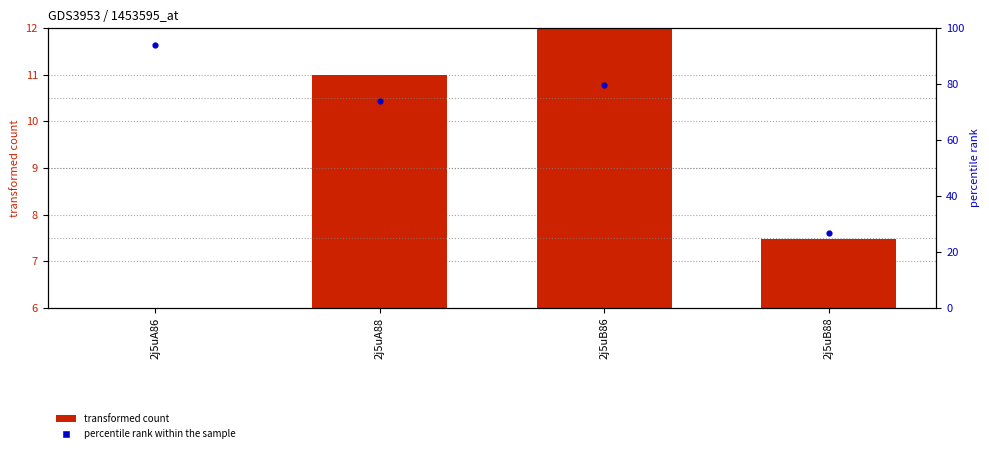

What are all the series names shown in the legend?

transformed count, percentile rank within the sample